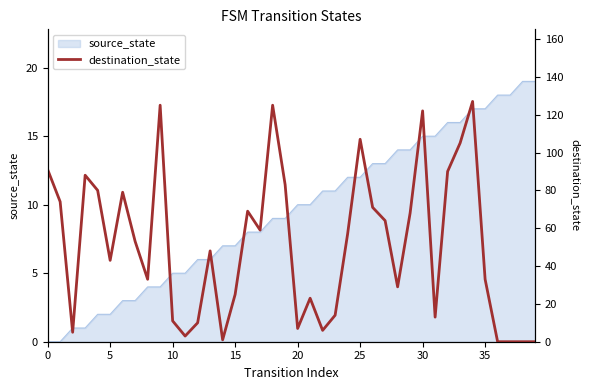

How many points are lower than both their immediate neighbors (excluding endpoints)?

10